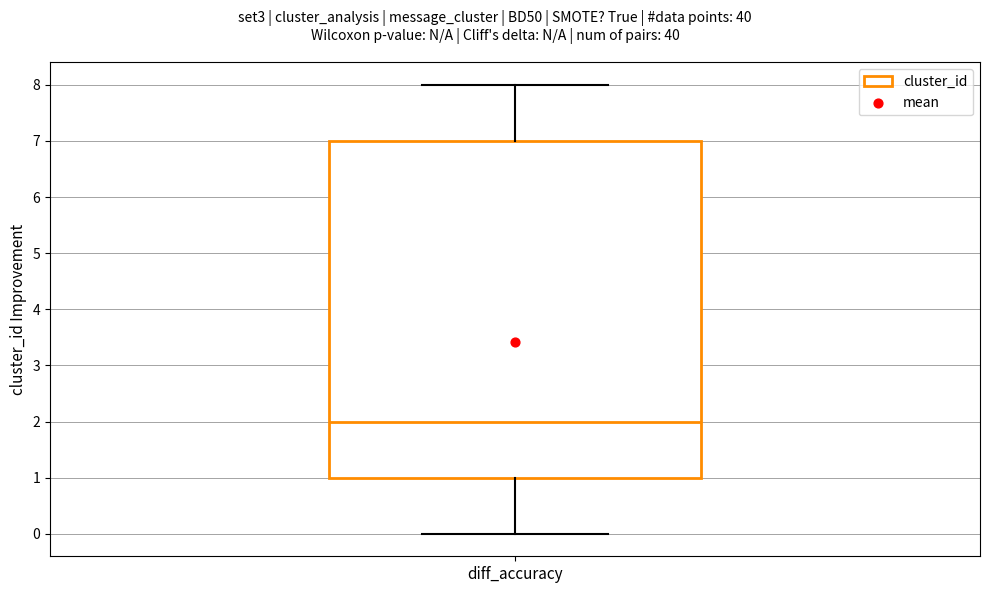

Read this box plot against the y-axis: the position of the median line, the range covered by the box, and the ends of both whiskers. The values are not printed on the chart, so give them approximately, as read against the axis.

median 2, box 1 to 7, whiskers 0 to 8